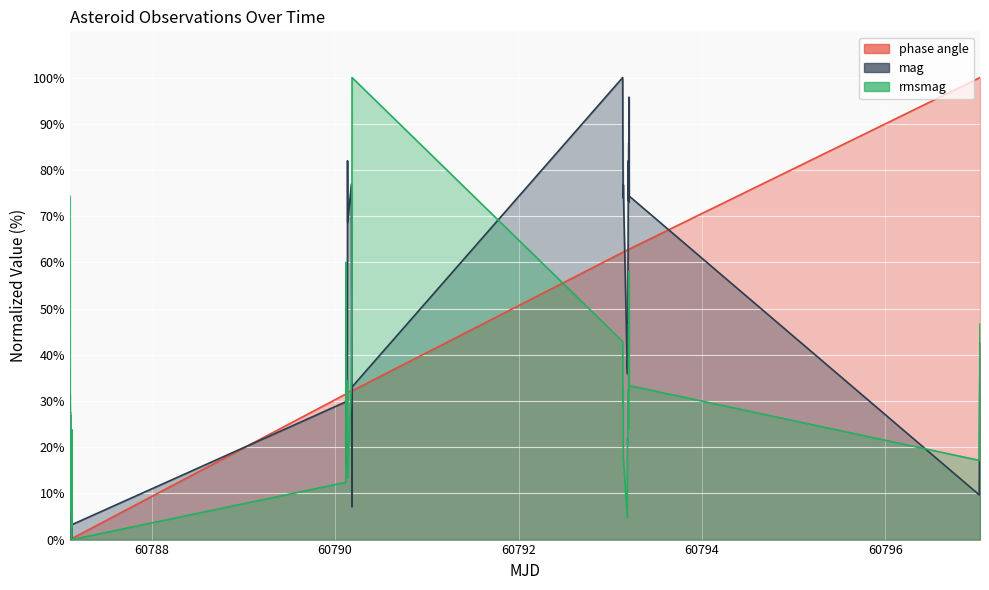

What is the greatest value displayed?

100.0